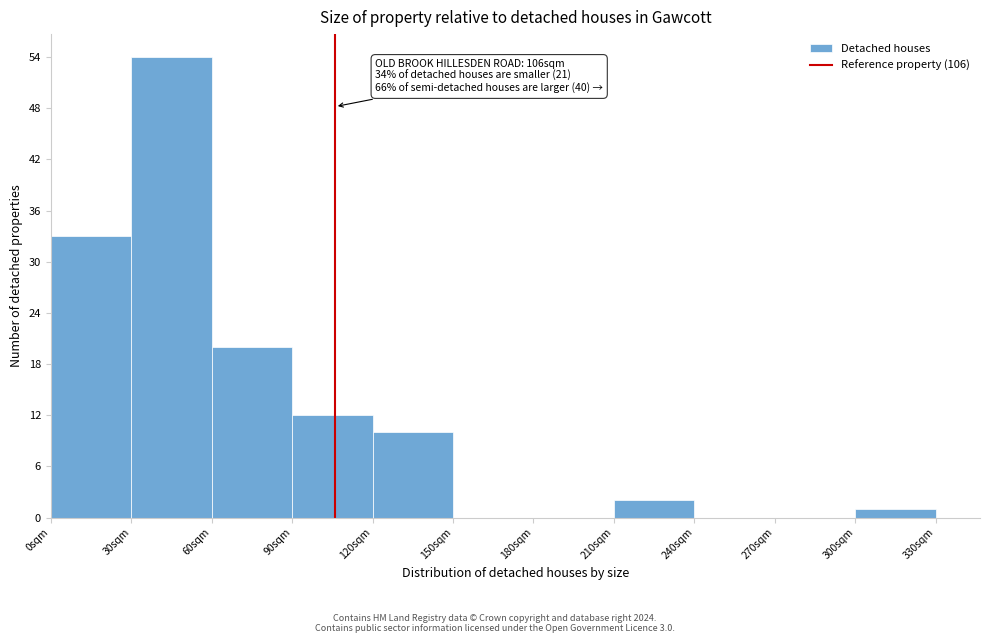

Over which range of the x-axis is the bar tallest?

30 to 60